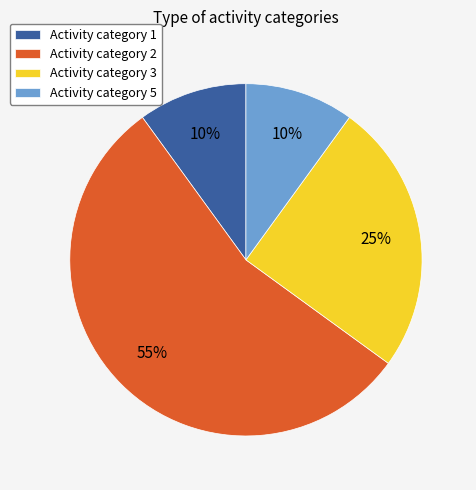

To the nearest percent, what portion does Activity category 1 represent?

10%